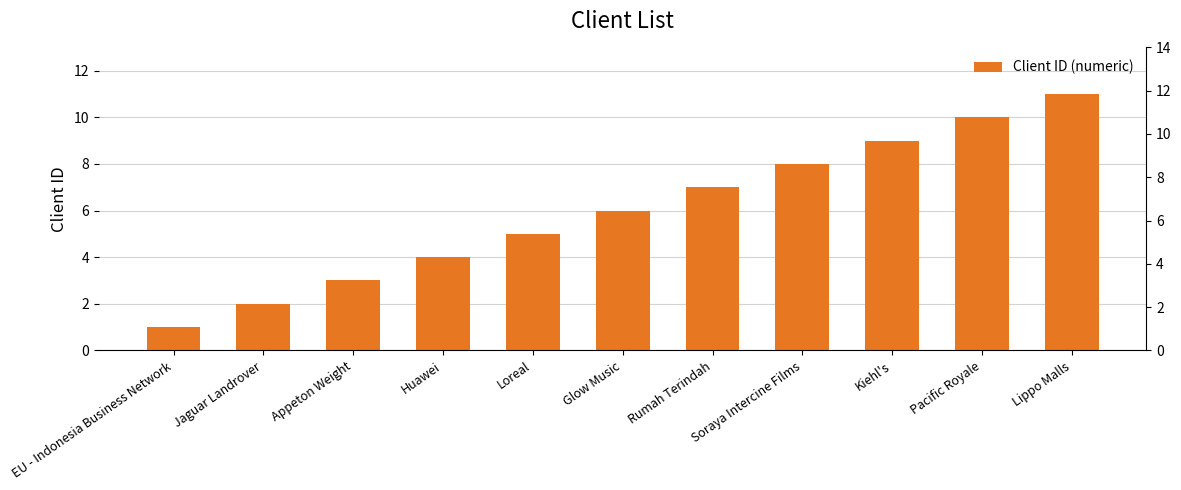

Which category has the highest value across all series?

Lippo Malls